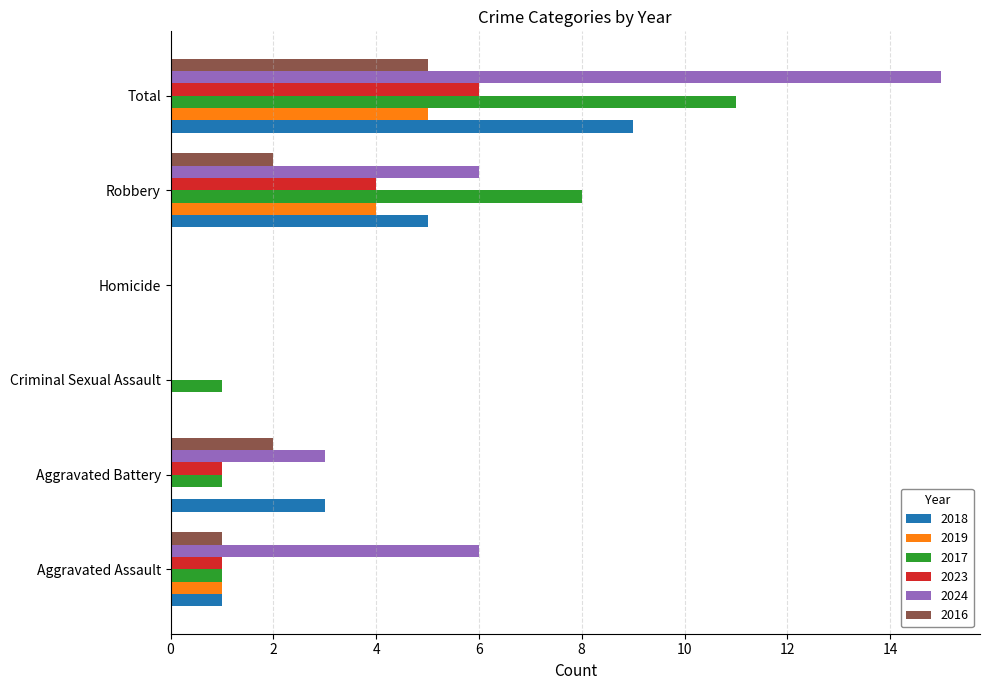

Which series has the largest total across all categories?

2024